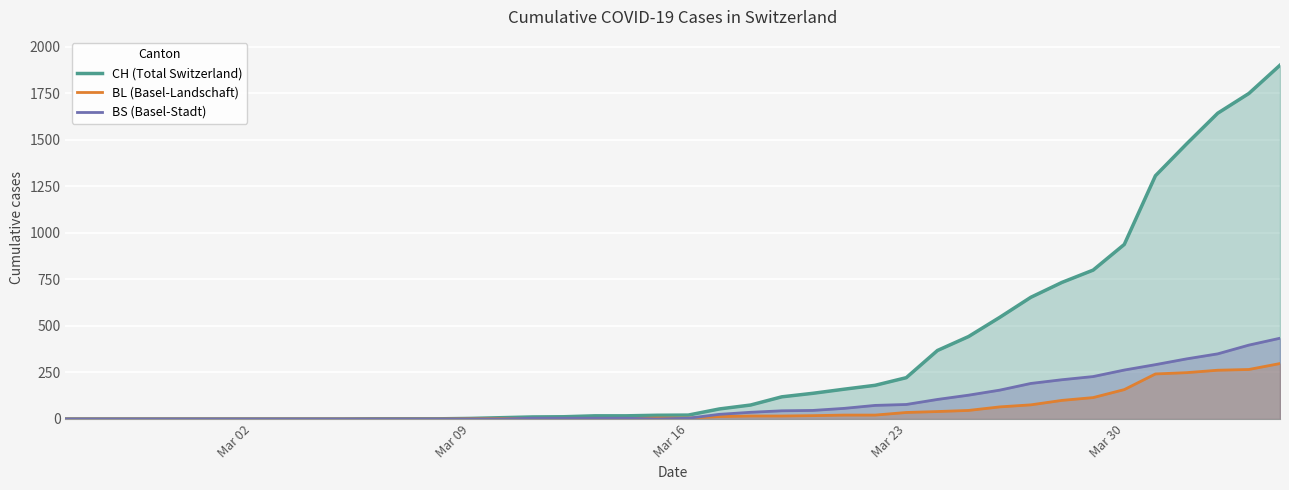

How many interior local valleys does the BS (Basel-Stadt) series have?

1